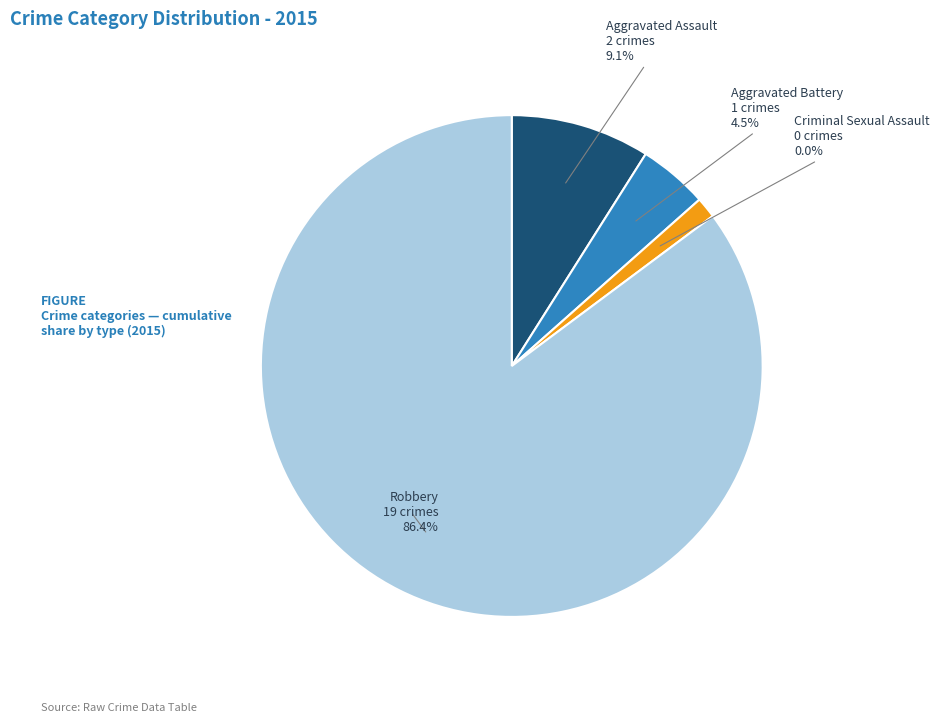

The Criminal Sexual Assault slice represents 0% of the pie. True or false?

True